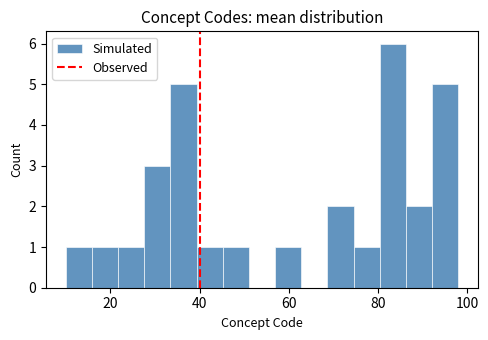

Around what value on the x-axis is the tallest bar? Give the approximate position of its centre, as read against the axis.

84